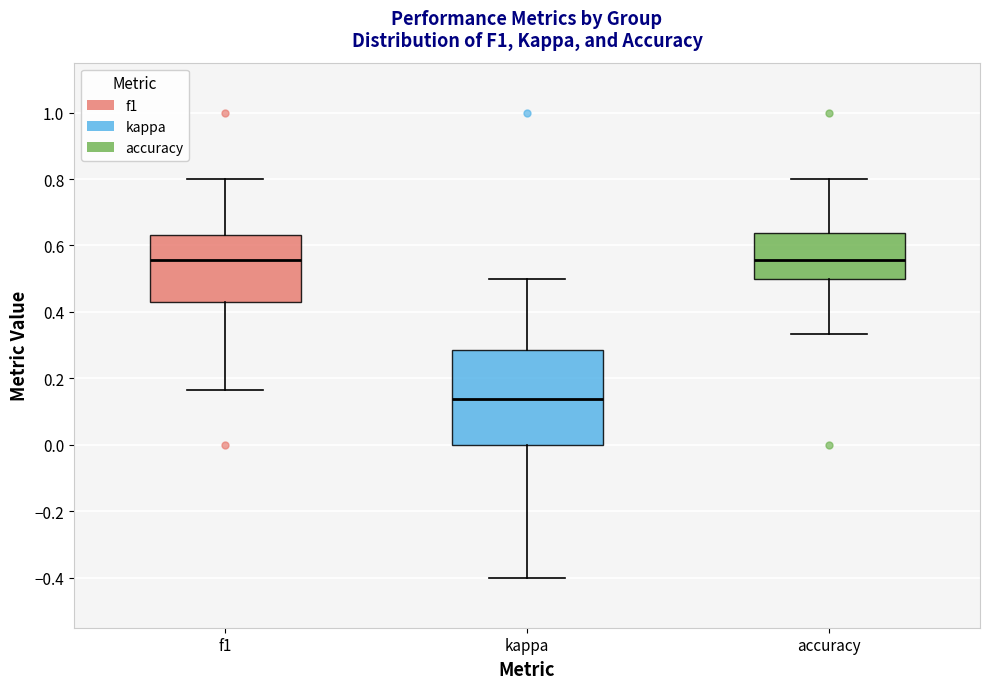

Comparing the boxes themselves (not the whiskers), which one is the tallest?

kappa